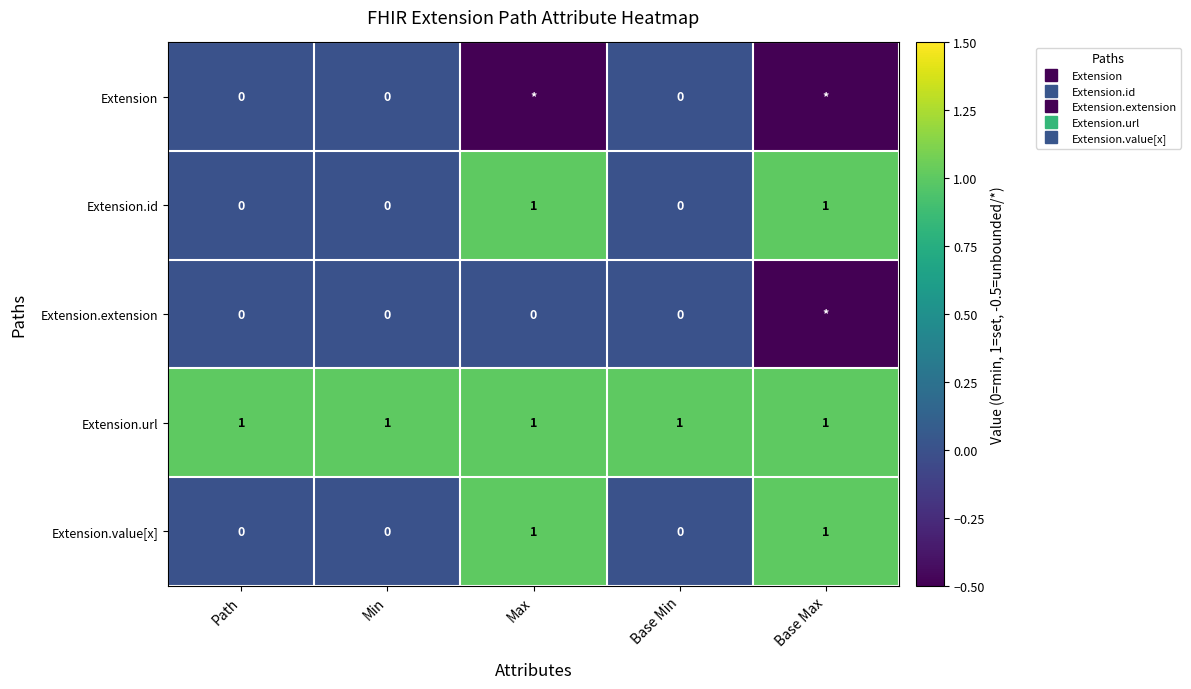

The Extension series shows 0.0 at Path. True or false?

True